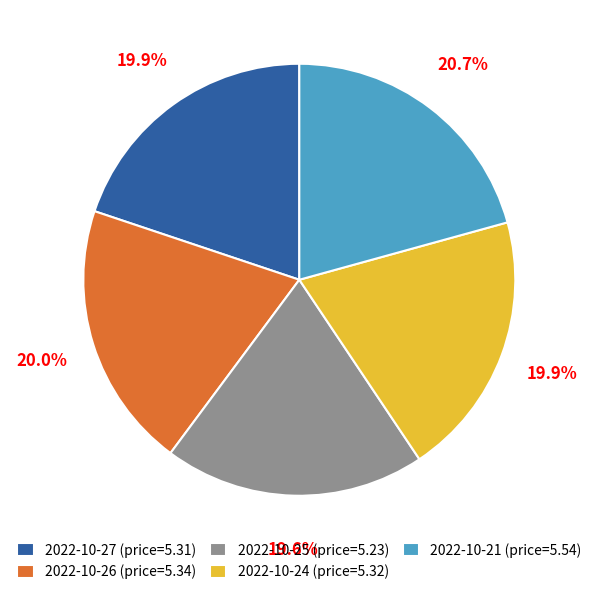

Combined, what portion of the pie is 2022-10-24 and 2022-10-21?

40.6%